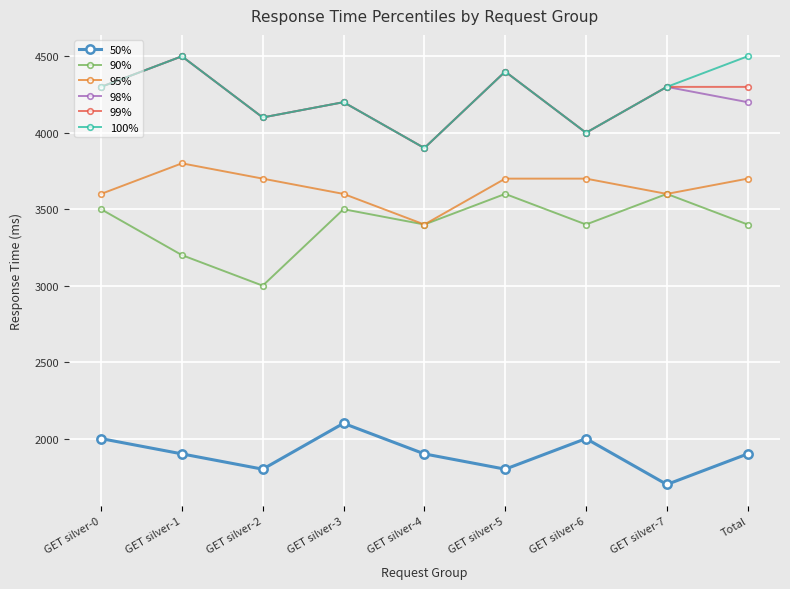

What is the total value across all series at GET silver-2?

20800